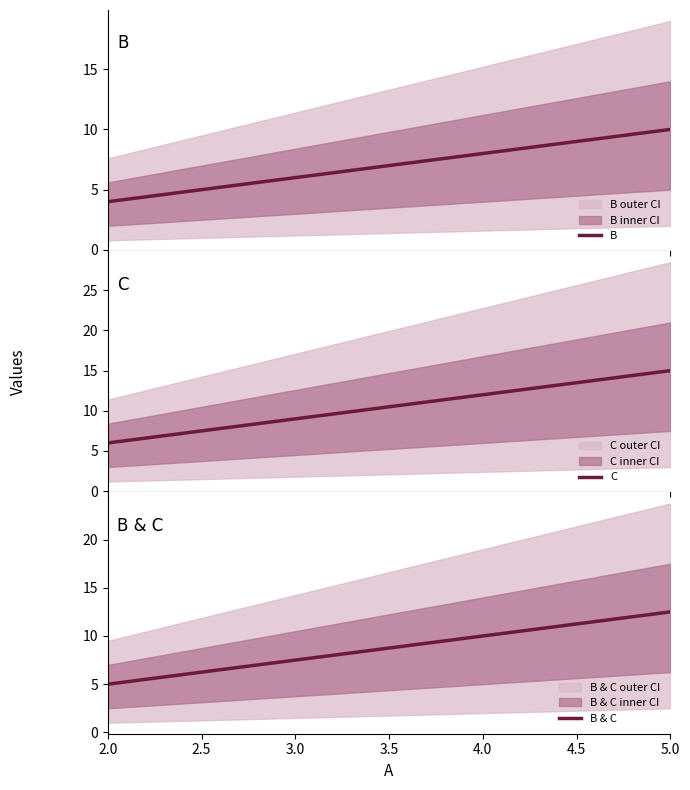

Does the chart display data point markers on the line(s)?

No